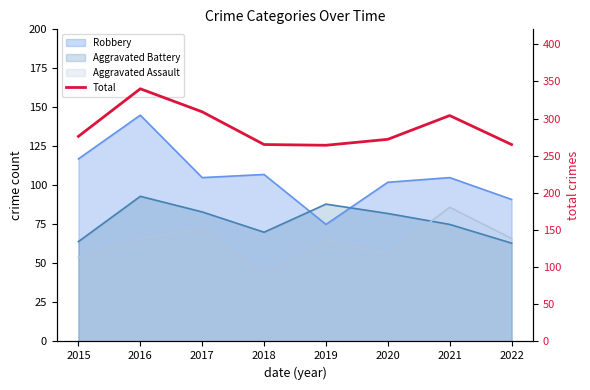

Which label corresponds to the largest value in the chart?

2016